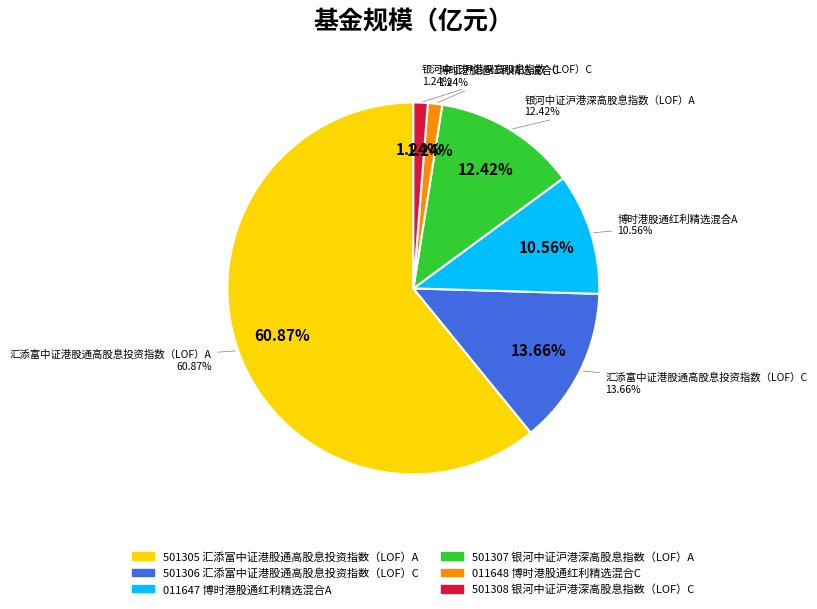

What is the total percentage of 银河中证沪港深高股息指数（LOF）C and 博时港股通红利精选混合A?

11.8%